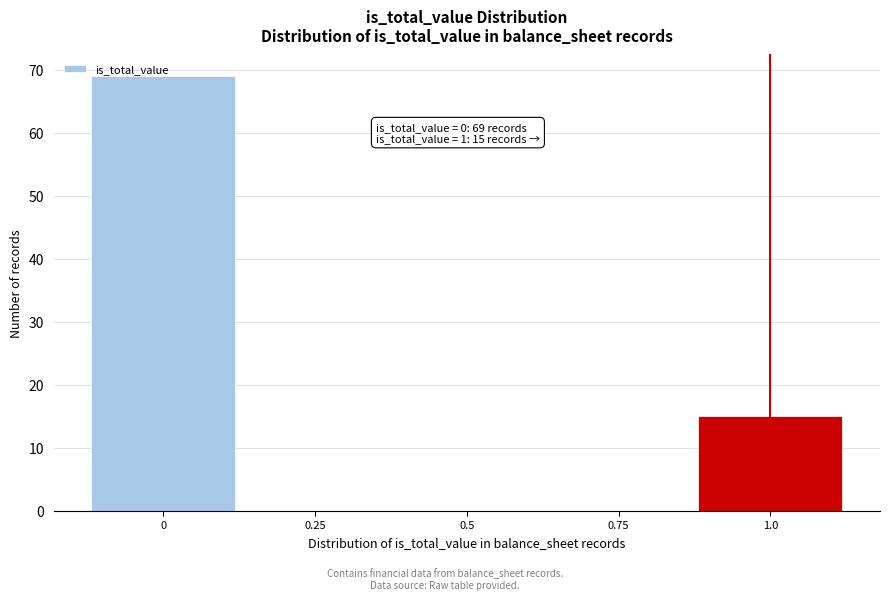

Which range on the x-axis has the tallest bar?

-0.125 to 0.125